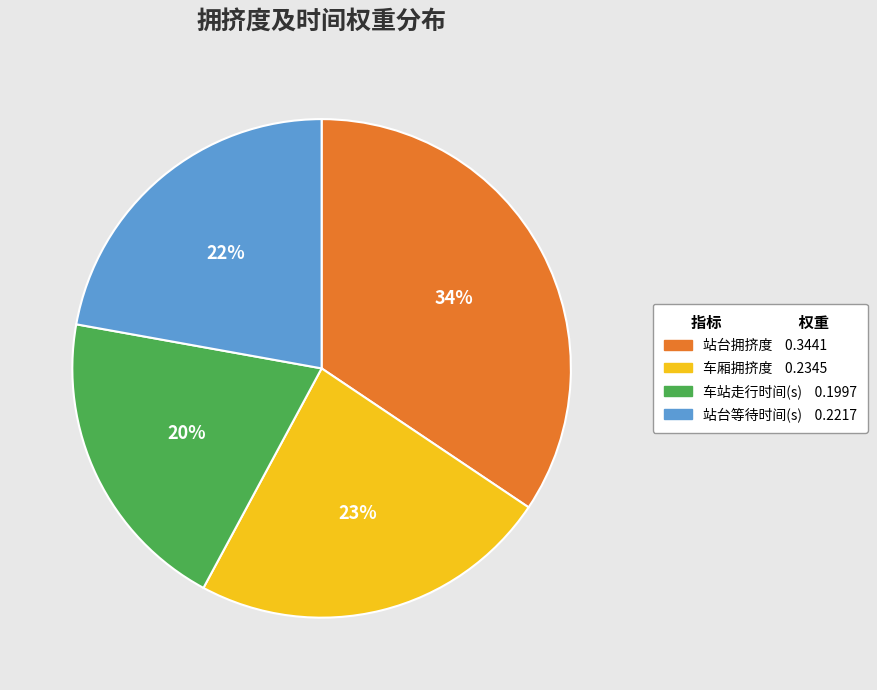

Count the number of slices in the pie.

4